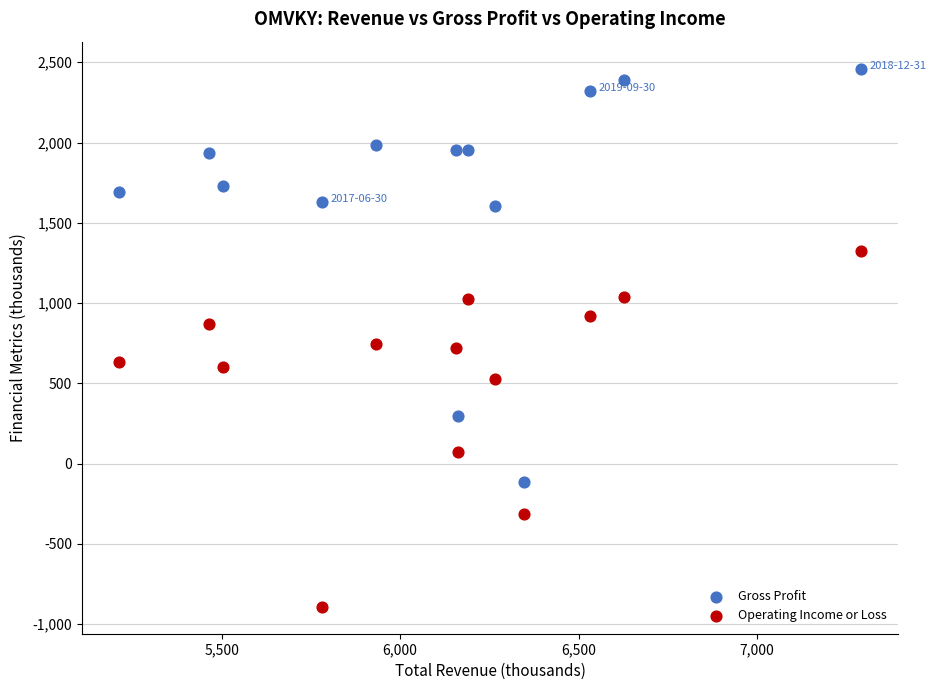

Which series has the widest spread of Y values?

Gross Profit